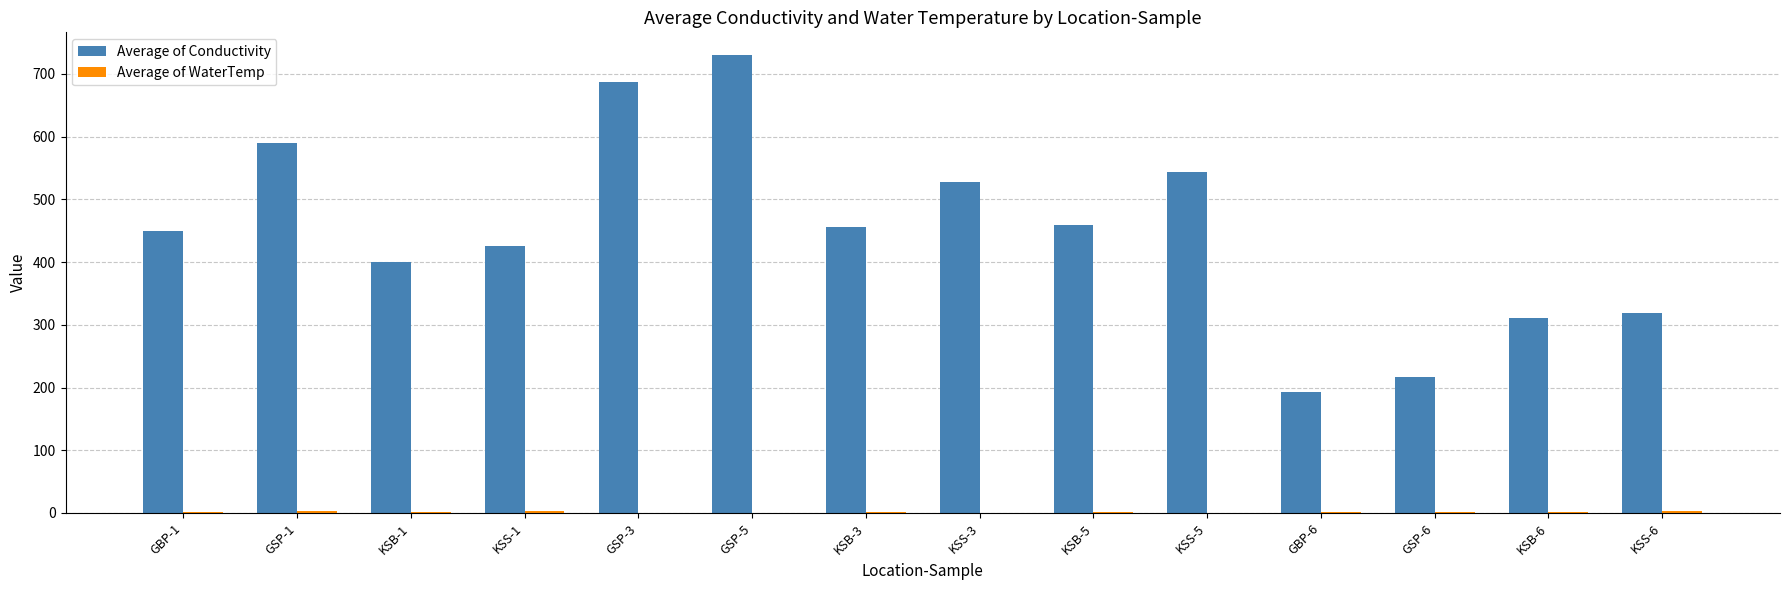

What is the sum of all Average of Conductivity values?

6307.9